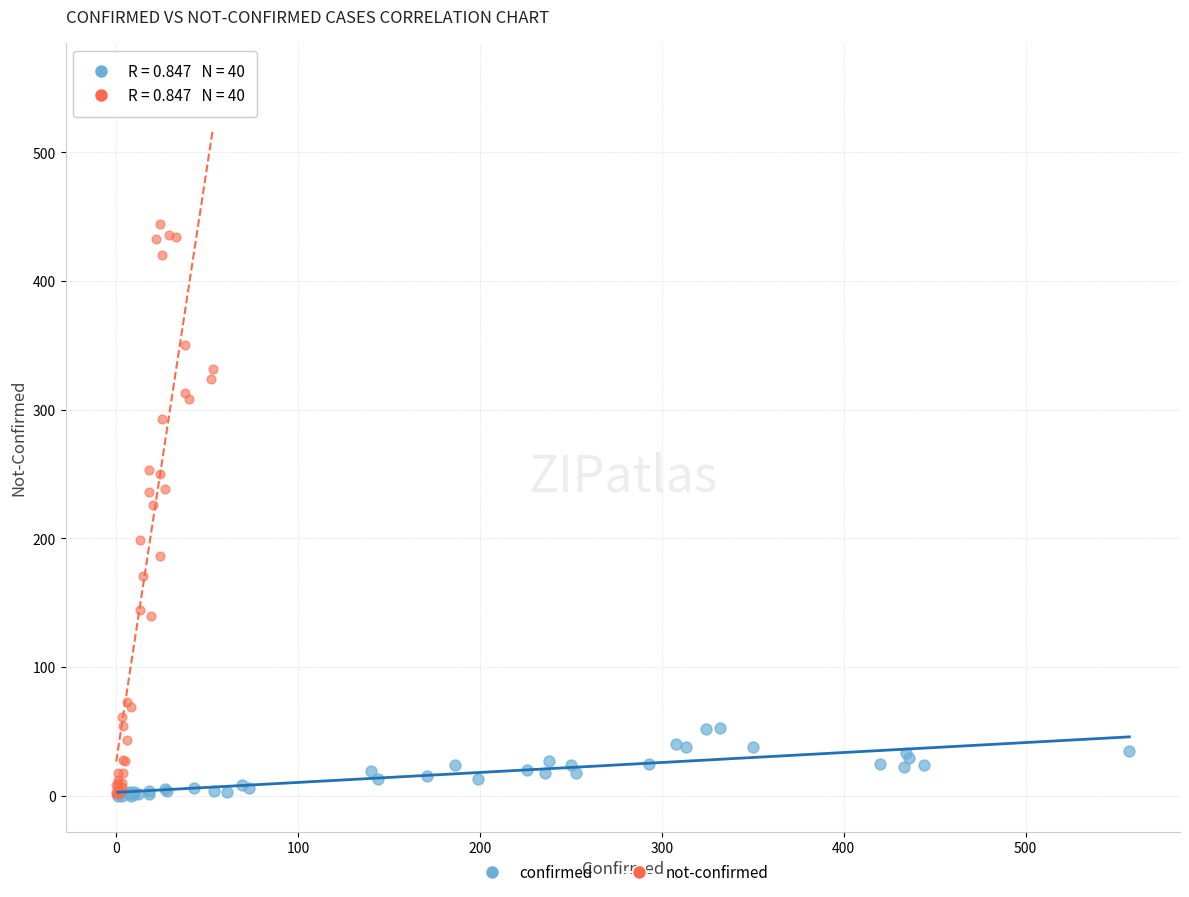

Which series has the largest Y range (max minus min)?

not-confirmed